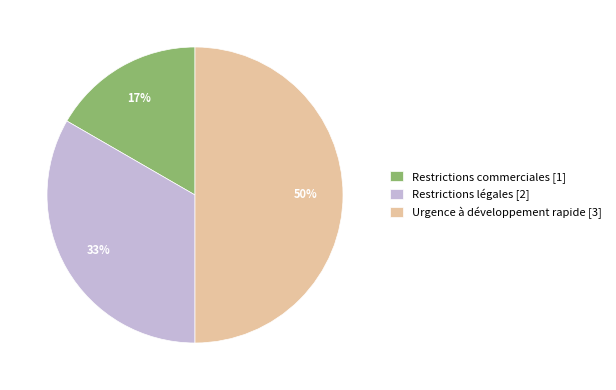

Does Restrictions légales [2] account for over 50% of the chart?

No